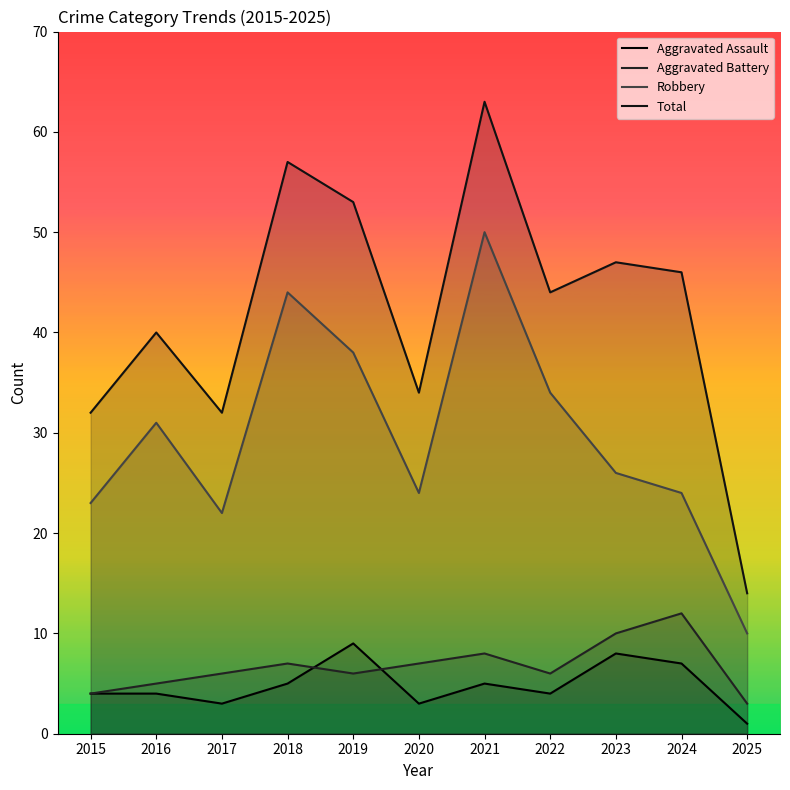

Which label corresponds to the largest value in the chart?

2021